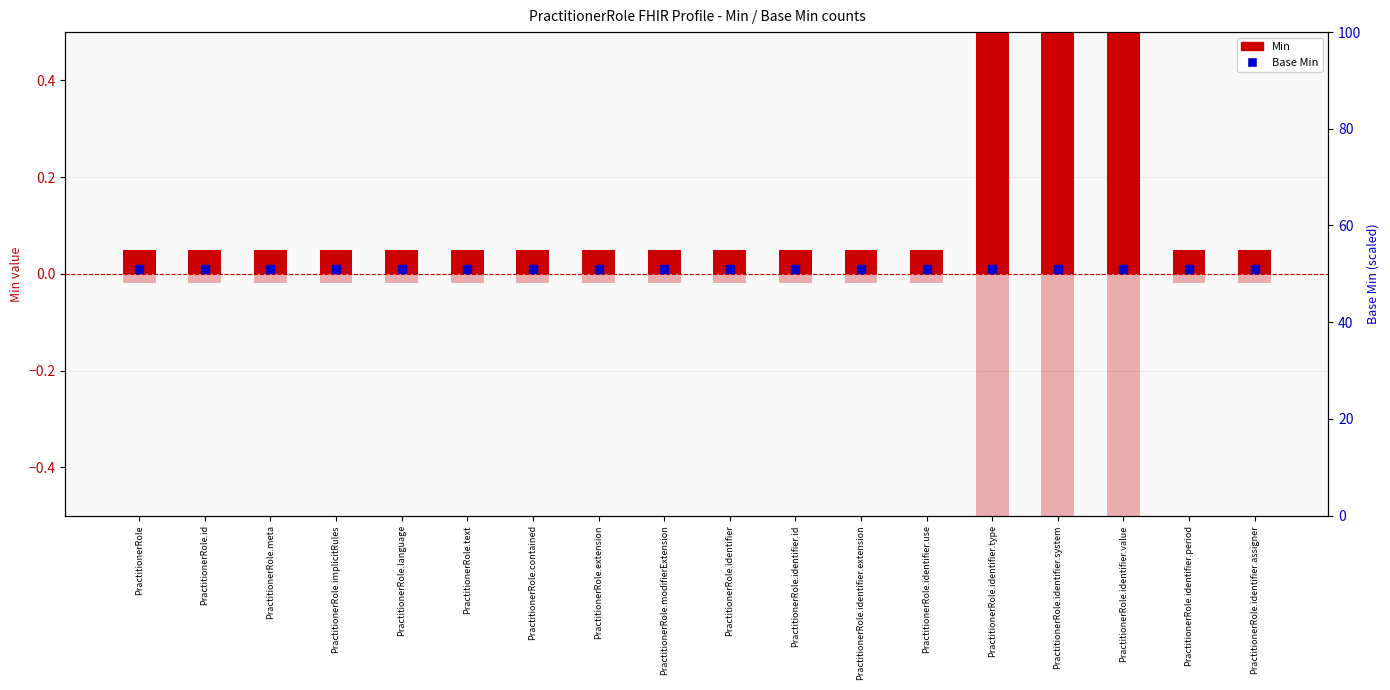

What are all the series names shown in the legend?

Min, Base Min